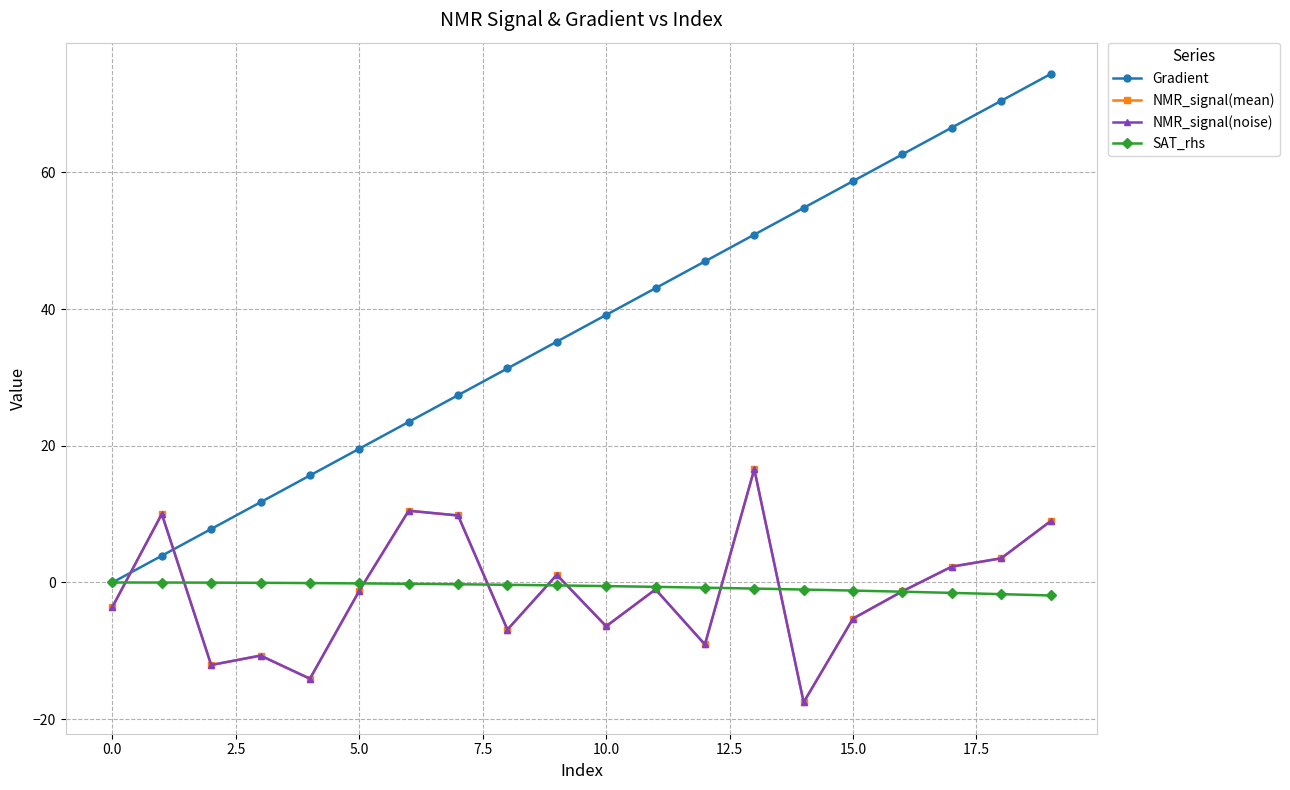

What is the lowest value of the NMR_signal(noise) series?

-17.5